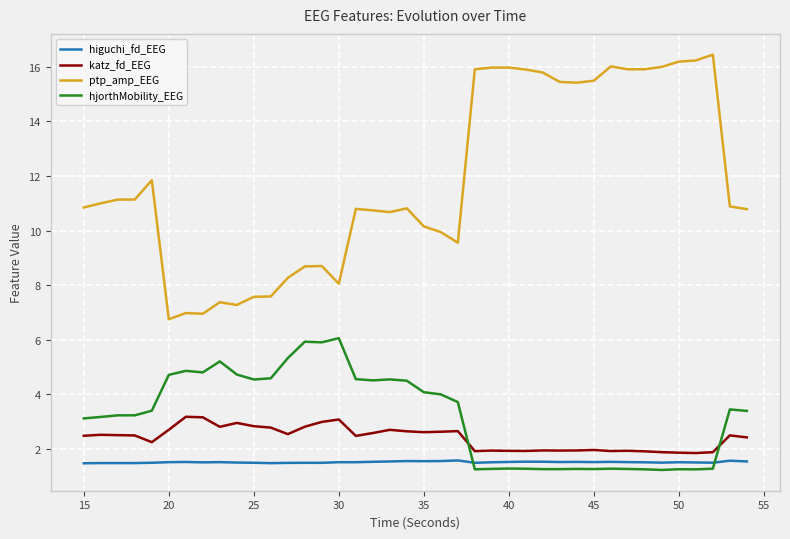

After their last crossing, which series has the higher values: katz_fd_EEG or hjorthMobility_EEG?

hjorthMobility_EEG